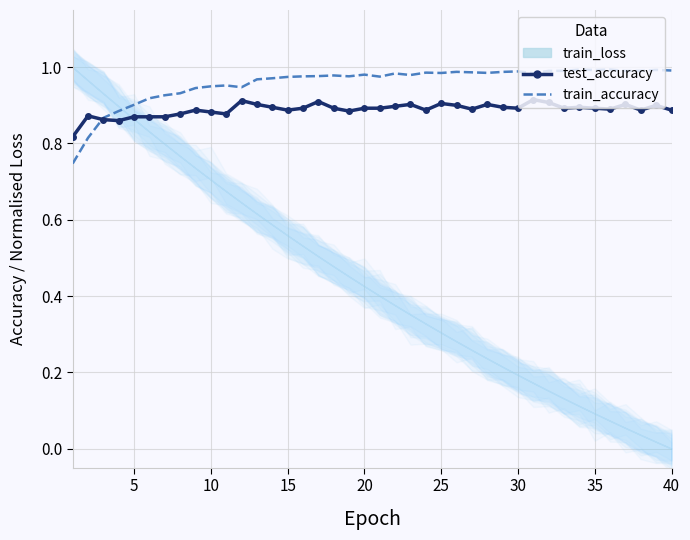

The test_accuracy series shows 0.9 at 30. True or false?

True